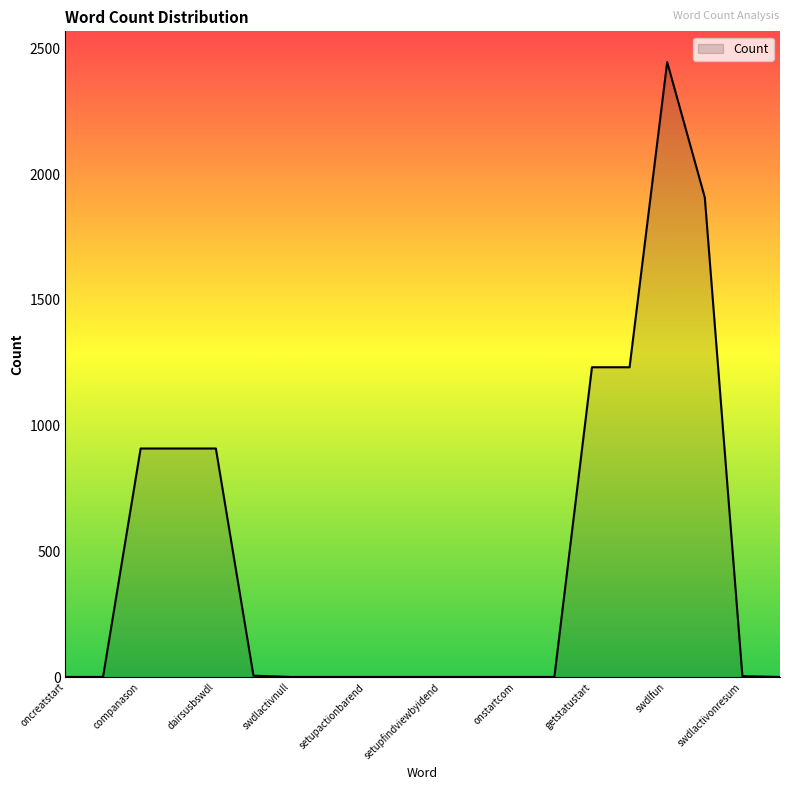

What is the difference between the maximum and minimum values?

2444